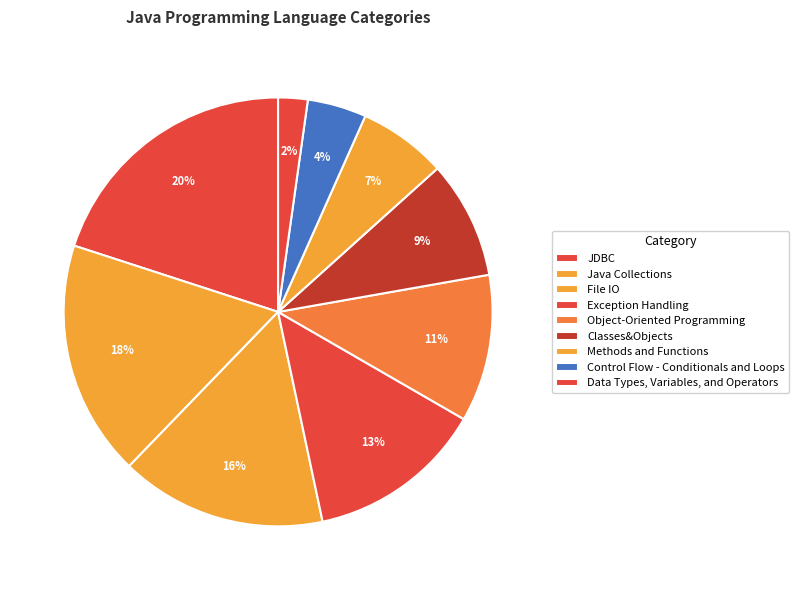

Between Data Types, Variables, and Operators and Java Collections, which is larger?

Java Collections